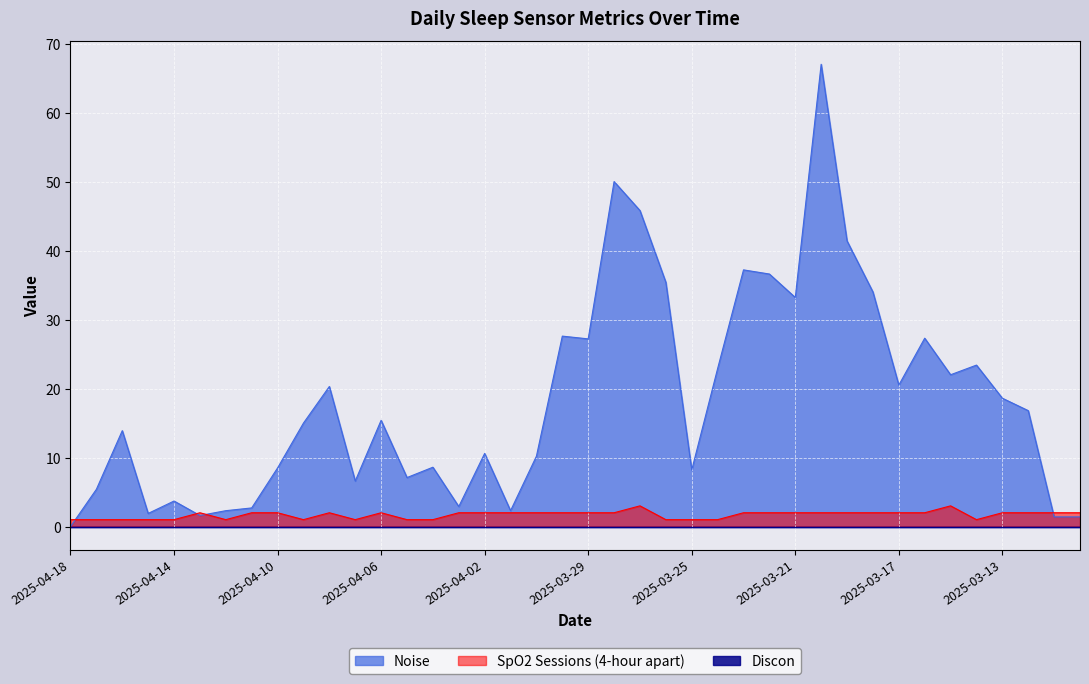

What is the label of the 31st point from the right?

2025-04-09